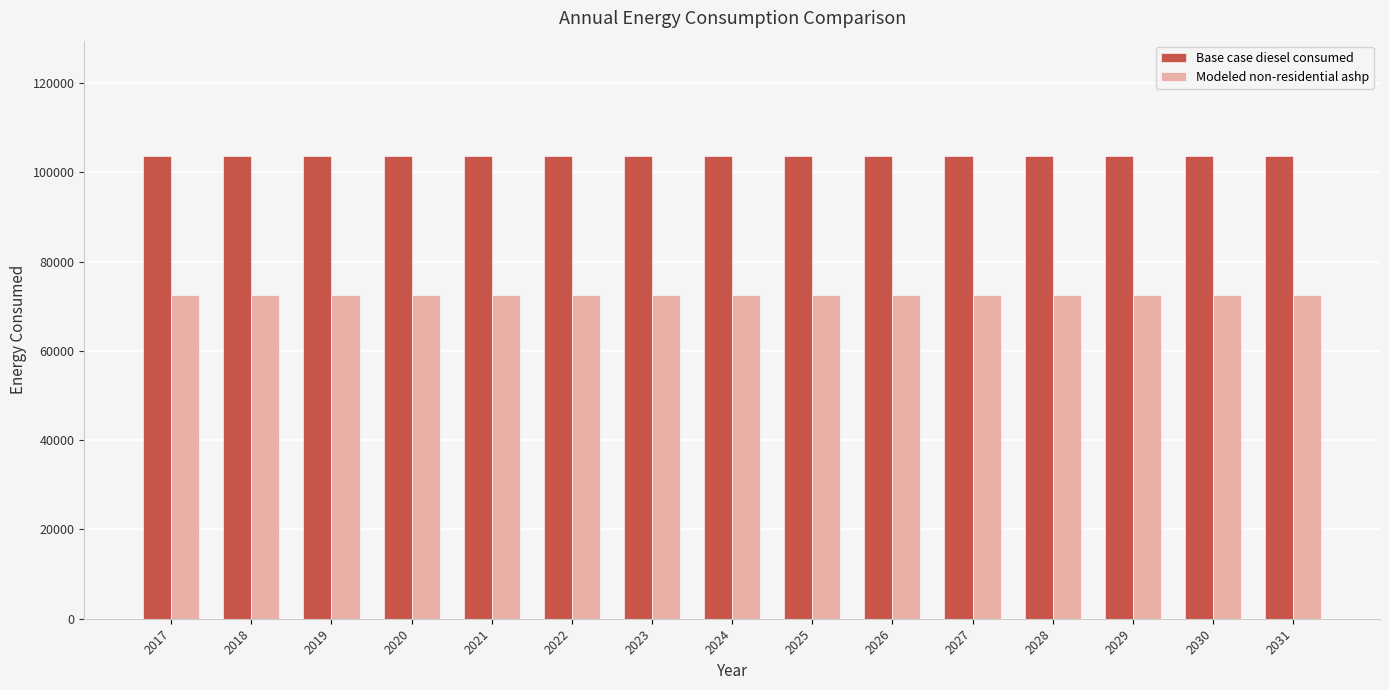

Count the number of categories in the chart.

15